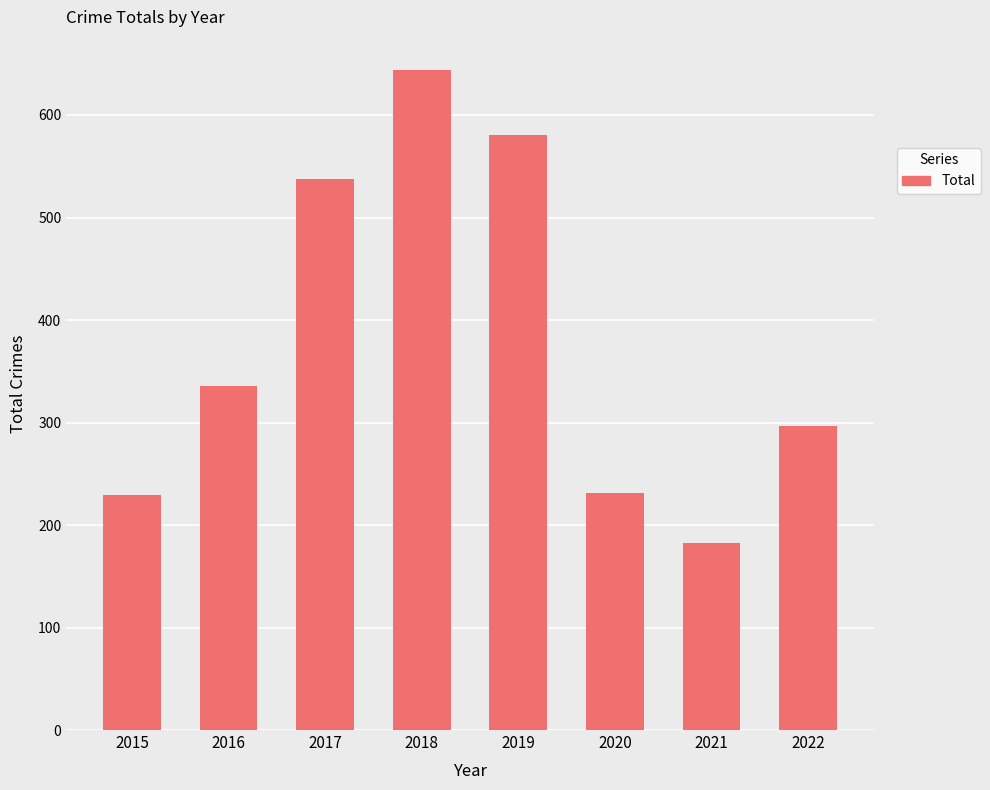

How many data points are less than 336?

4